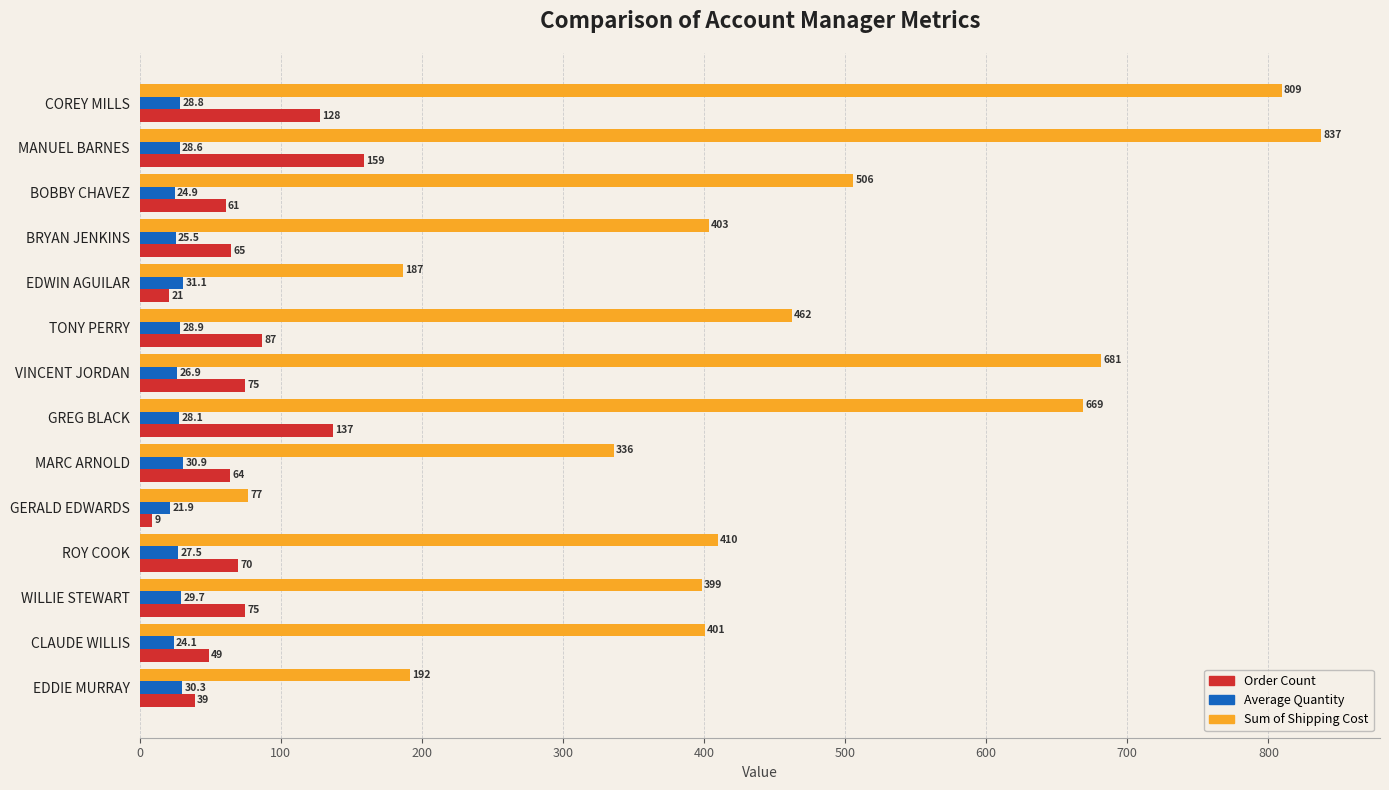

Which series has the widest spread of values?

Sum of Shipping Cost